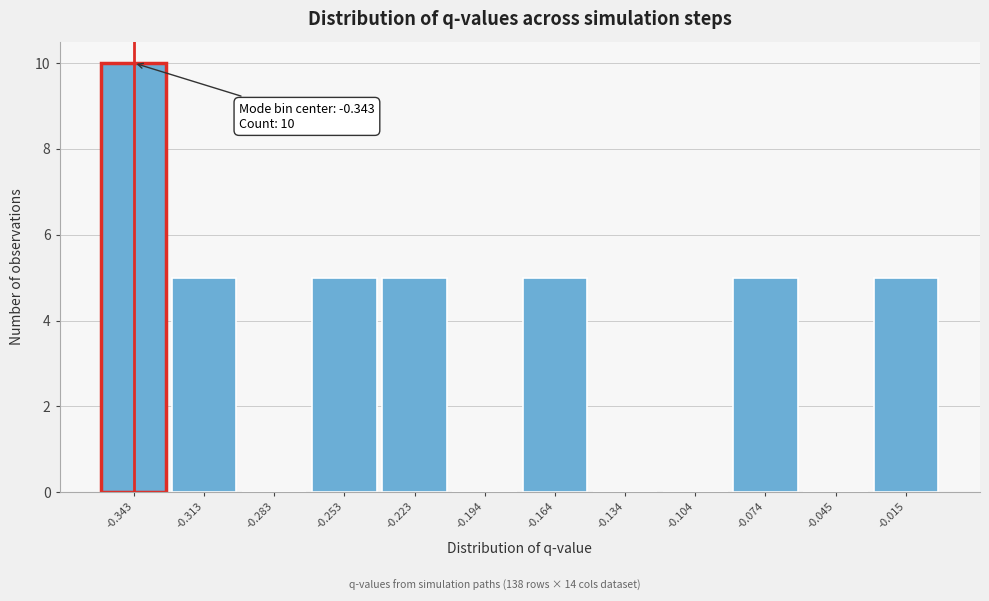

Over which range of the x-axis is the bar tallest?

-0.355 to -0.330